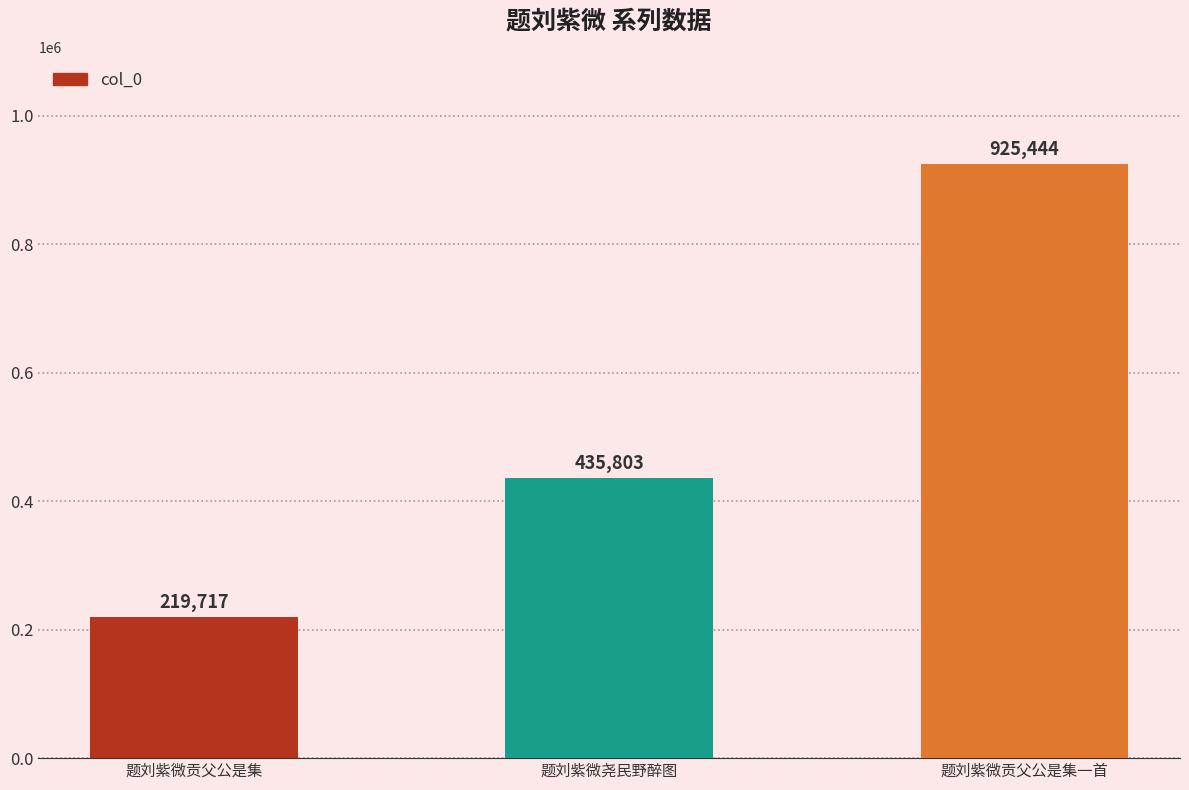

List the labels in order of value, largest first.

题刘紫微贡父公是集一首, 题刘紫微尧民野醉图, 题刘紫微贡父公是集